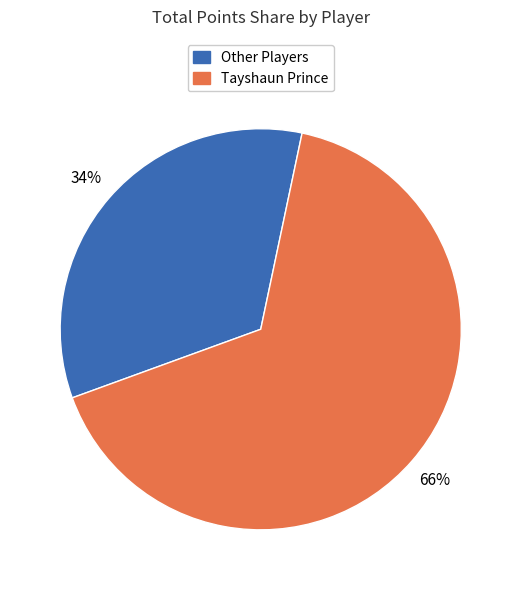

Count the number of slices in the pie.

2